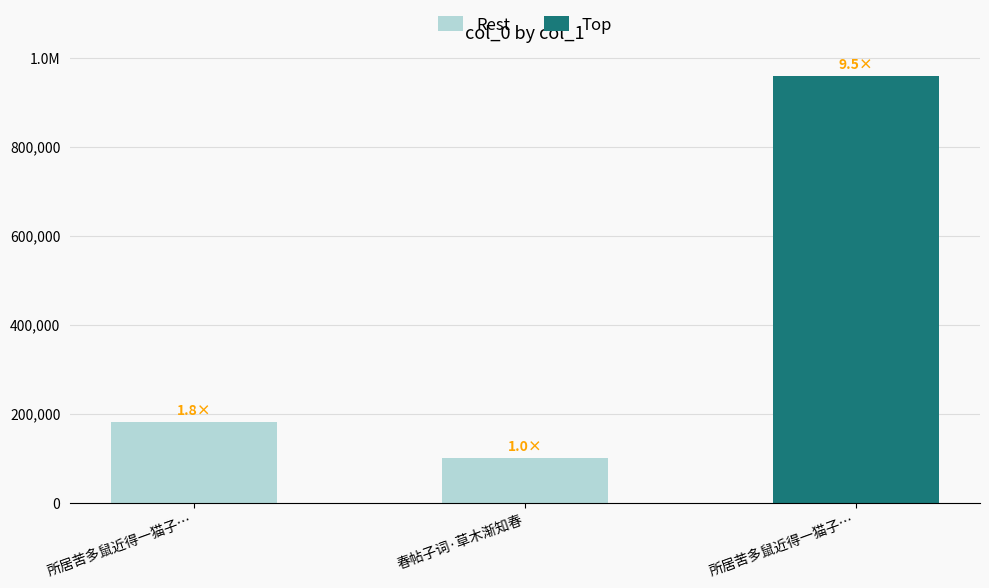

Which has a higher value, 所居苦多鼠近得一猫子畜之虽未能捕而鼠渐知畏矣 or 所居苦多鼠近得一猫子畜之虽未能捕而鼠渐知?

所居苦多鼠近得一猫子畜之虽未能捕而鼠渐知畏矣